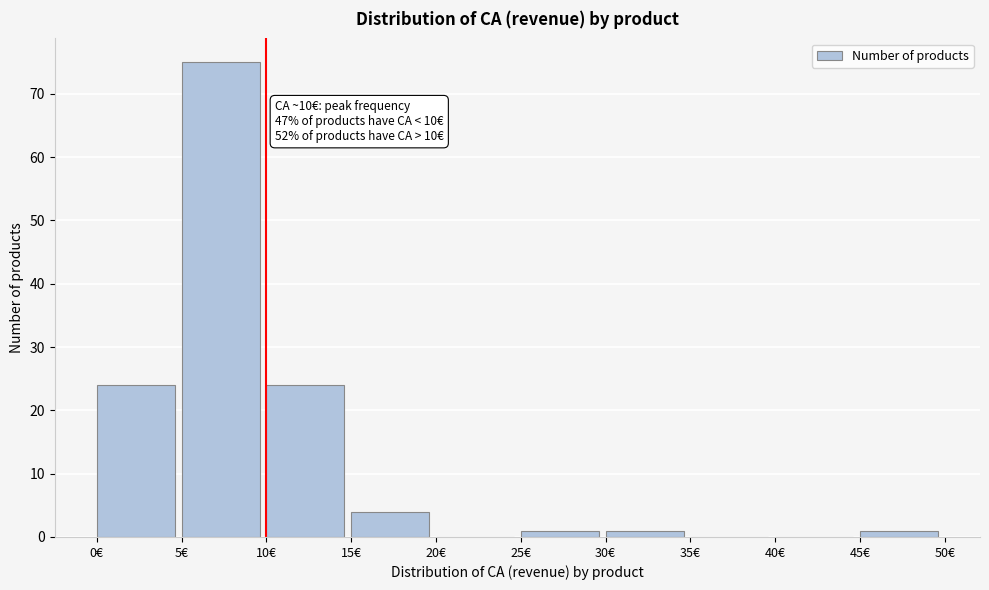

Which range on the x-axis has the tallest bar?

5 to 10